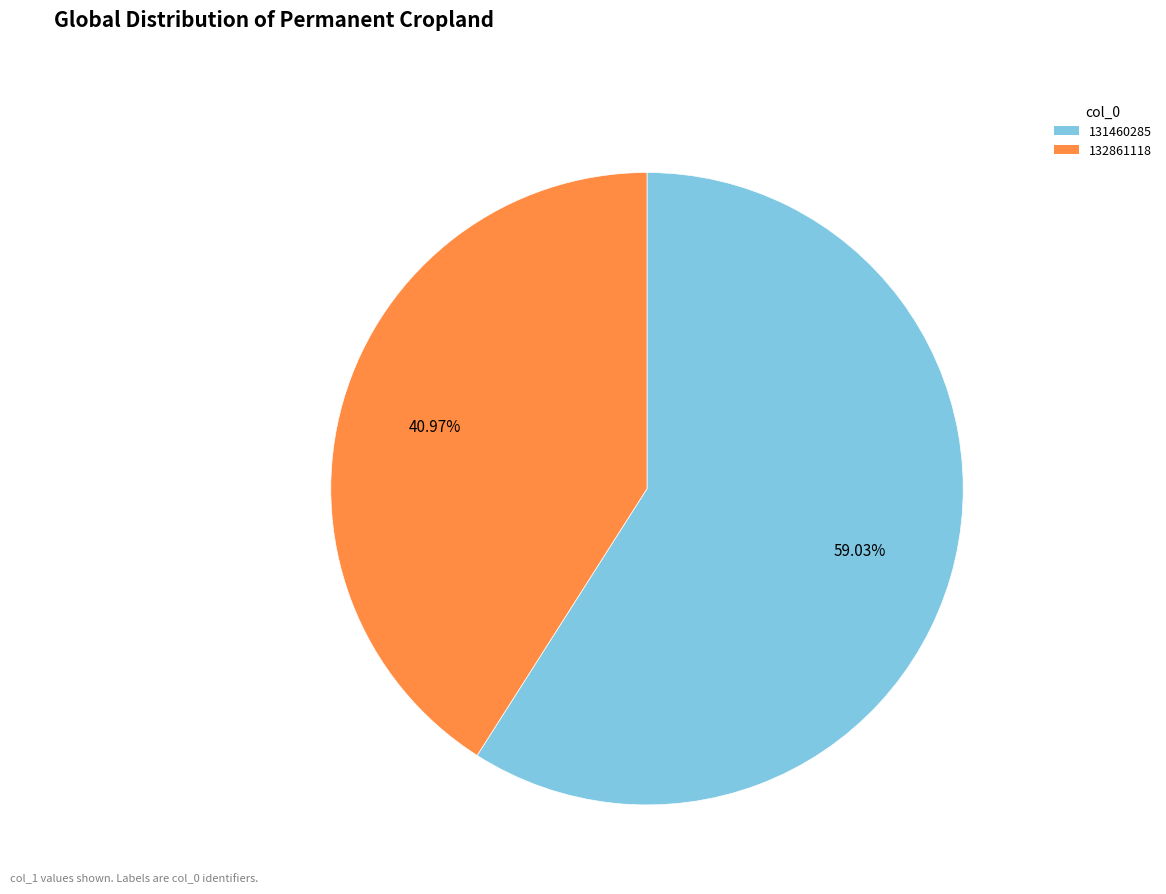

To the nearest percent, what portion does 132861118 represent?

41%